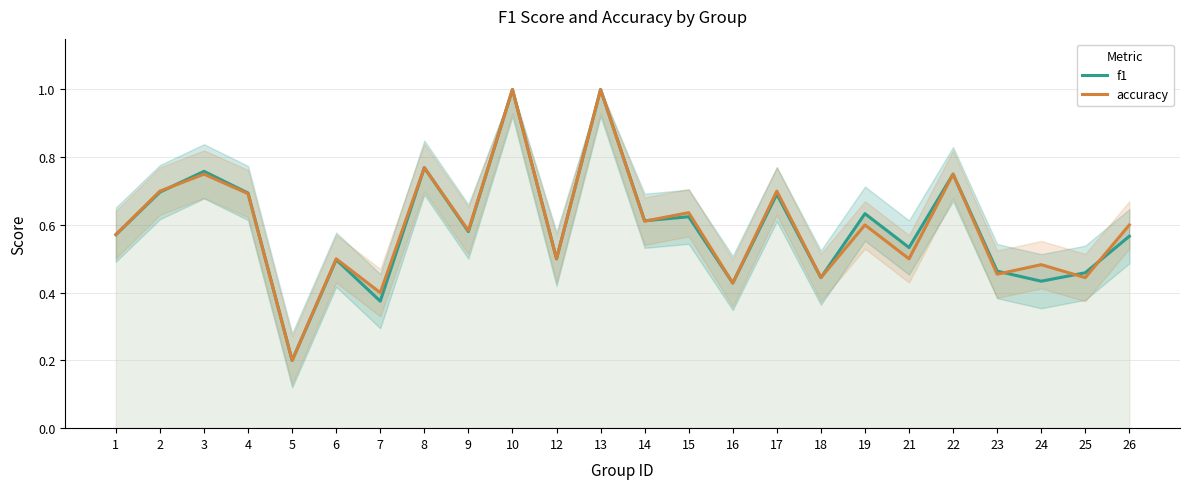

Reading left to right, extract all data points from this chart.

f1: 0.6	0.7	0.8	0.7	0.2	0.5	0.4	0.8	0.6	1.0	0.5	1.0	0.6	0.6	0.4	0.7	0.4	0.6	0.5	0.8	0.5	0.4	0.5	0.6
accuracy: 0.6	0.7	0.8	0.7	0.2	0.5	0.4	0.8	0.6	1.0	0.5	1.0	0.6	0.6	0.4	0.7	0.4	0.6	0.5	0.8	0.5	0.5	0.4	0.6